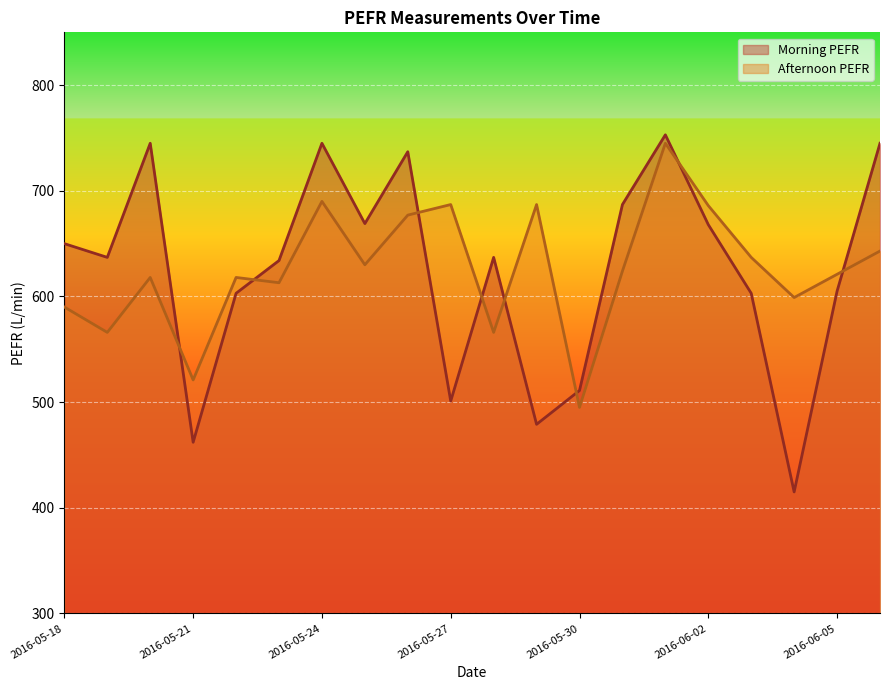

Does the chart display data point markers on the line(s)?

No